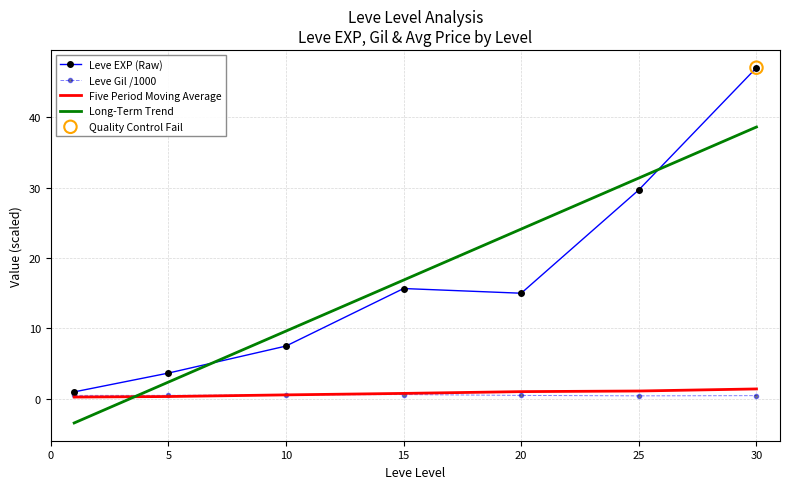

How many times do Long-Term Trend and Five Period Moving Average cross each other?

1